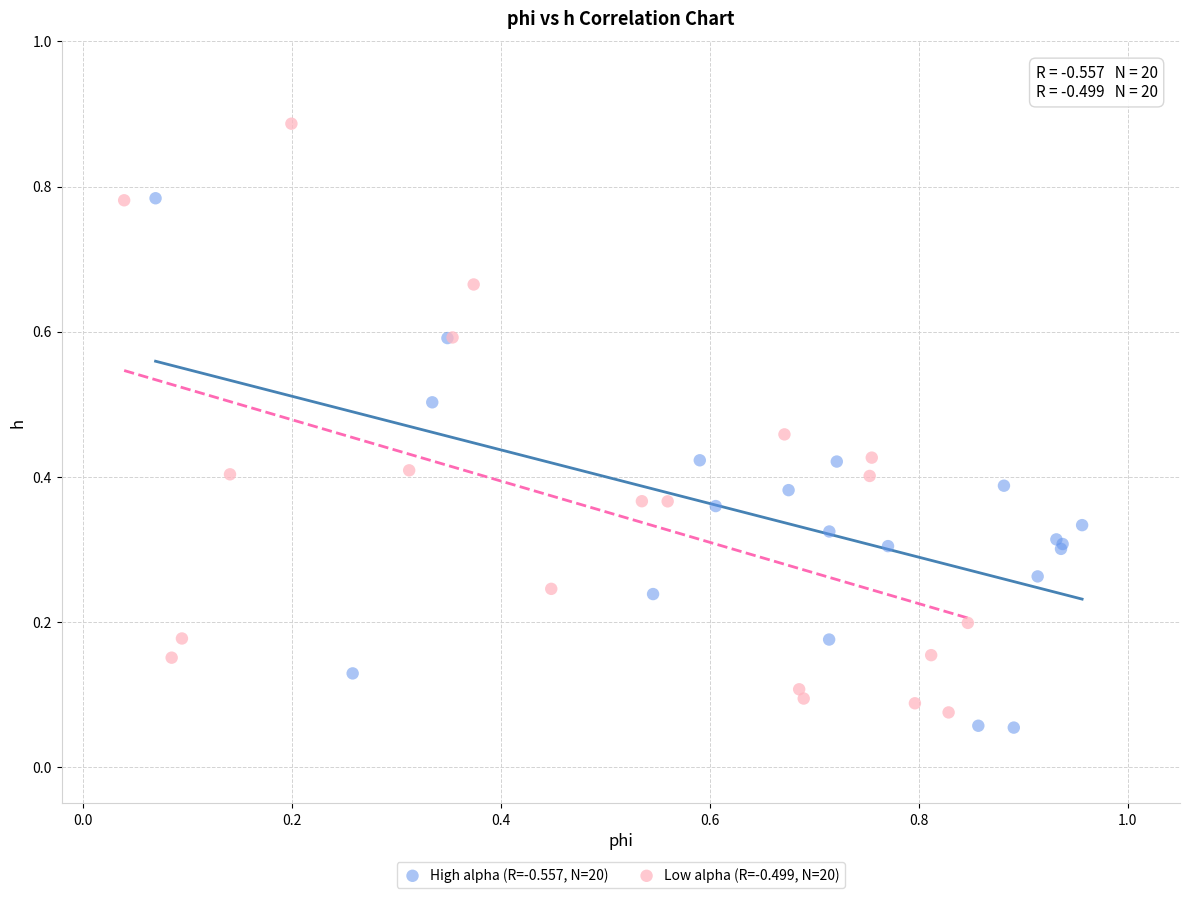

What are all the series names shown in the legend?

High alpha (R=-0.557, N=20), Low alpha (R=-0.499, N=20)